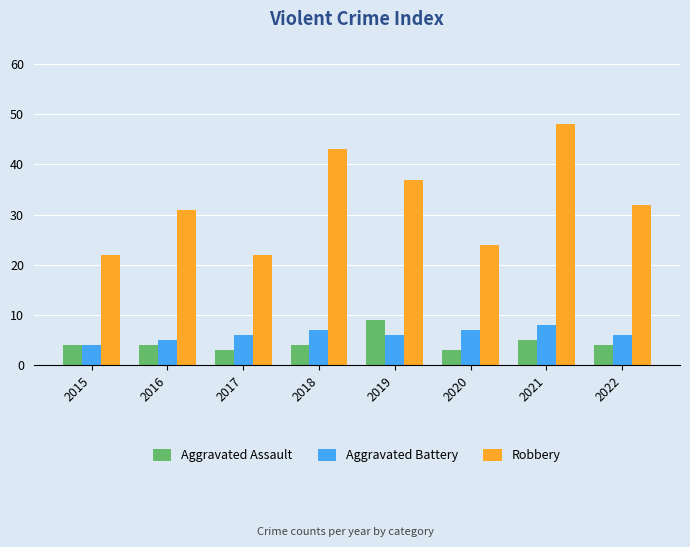

How many bars are there in each group?

3